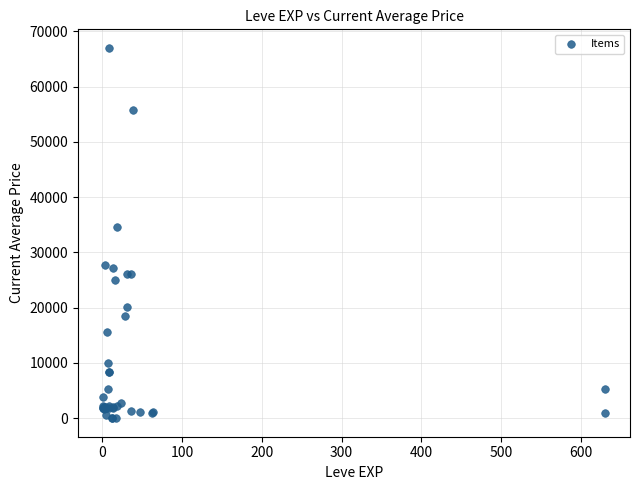

What Y value in the scatter plot is closest to 33510?

34533